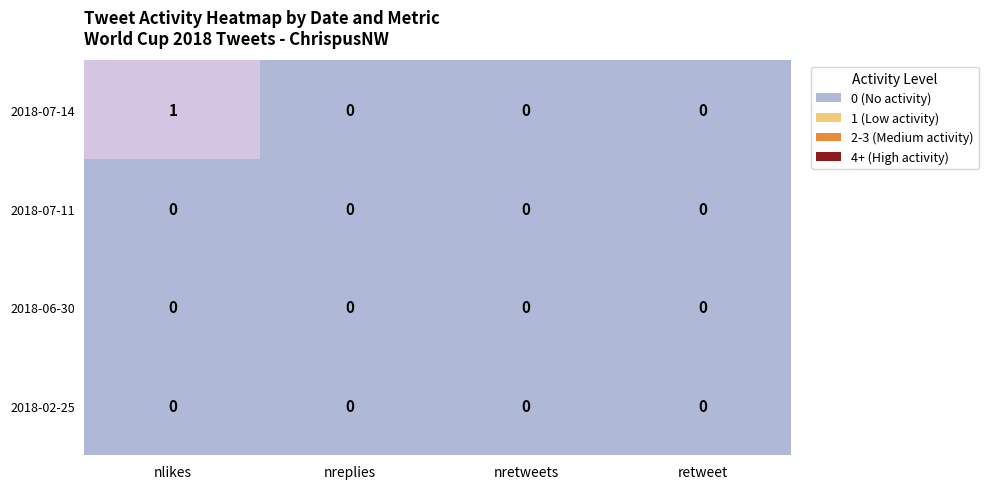

The 2018-07-11 series shows 0 at nreplies. True or false?

True